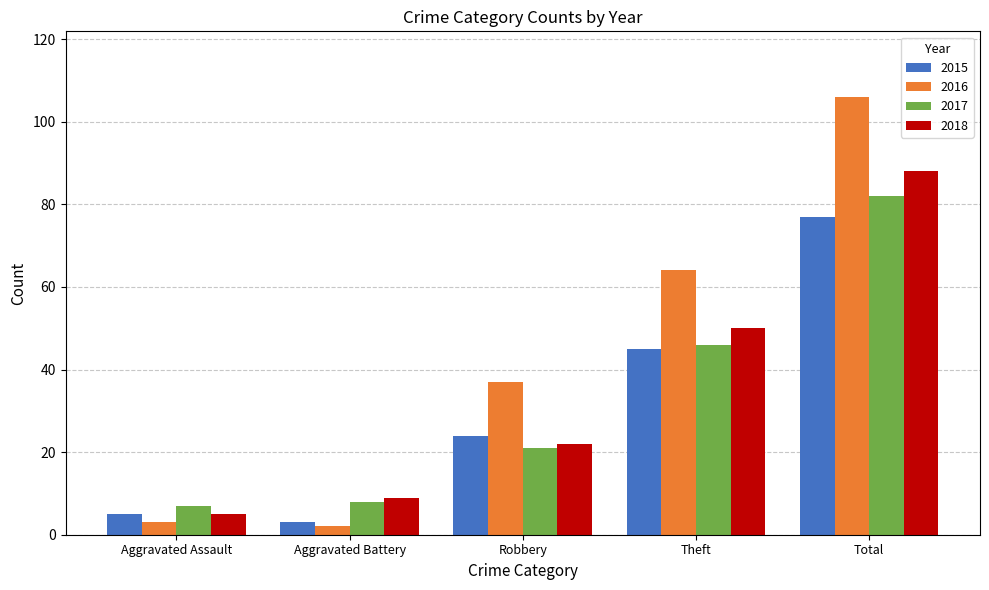

How many categories are shown in the chart?

5